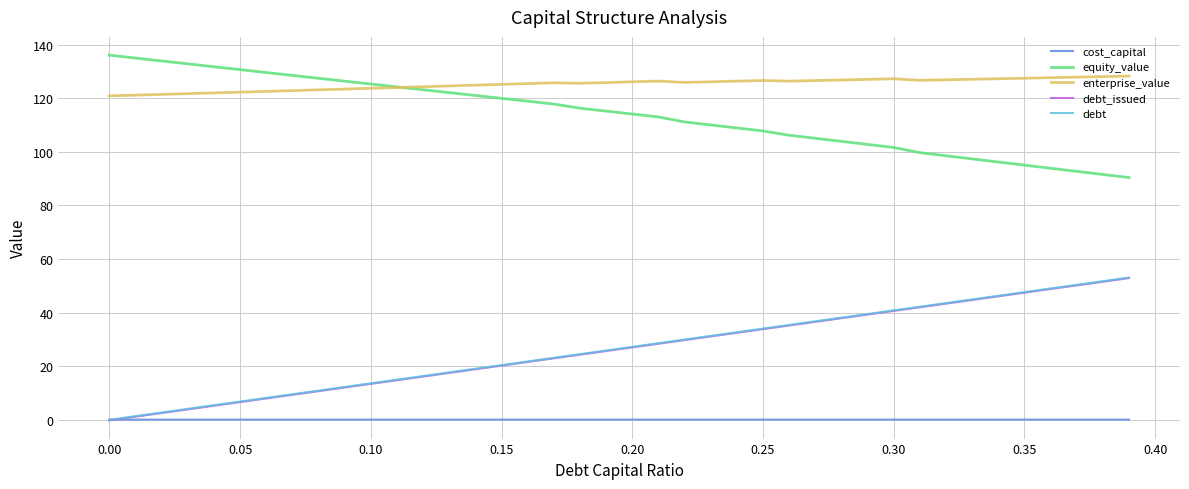

True or false: equity_value and debt_issued intersect in this chart.

False